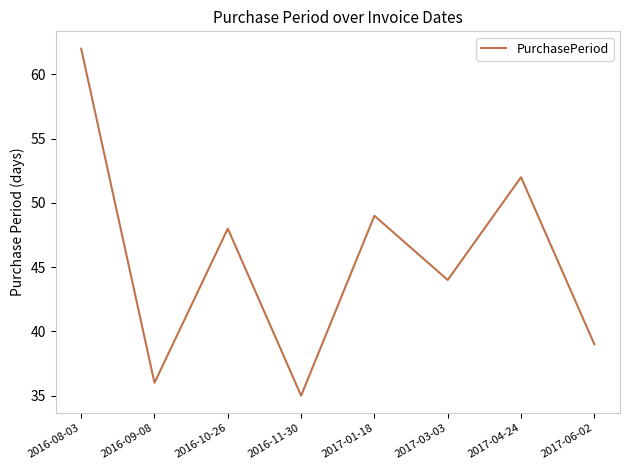

What is the sum of all values?

365